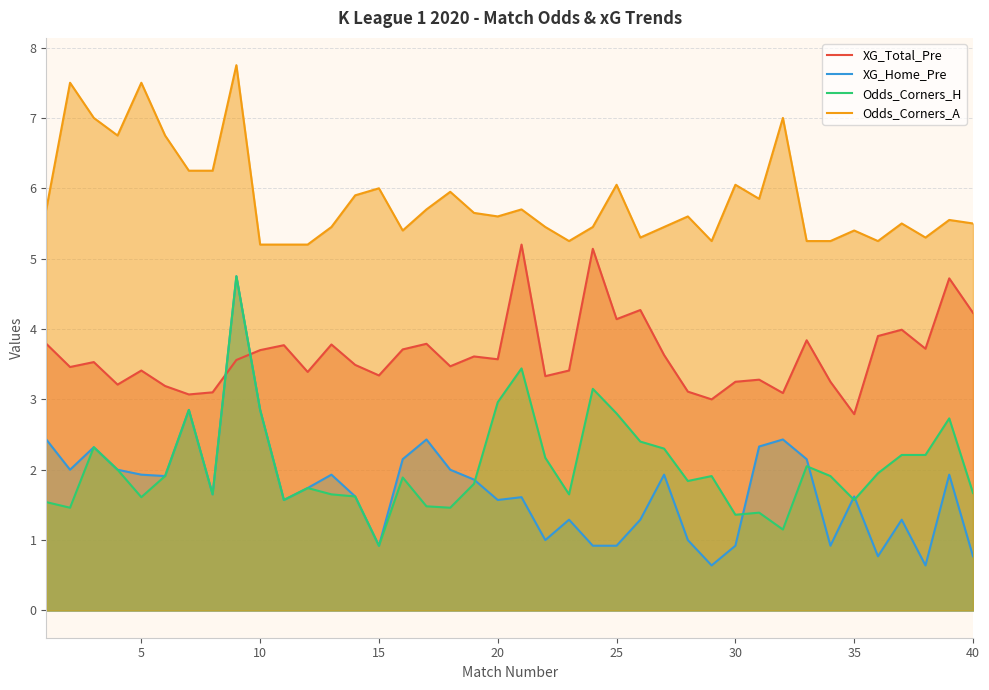

What is the value of the XG_Home_Pre point at the 13th from the left?

1.9